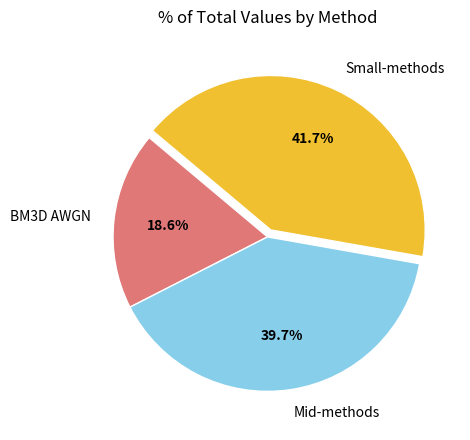

How much of the chart is everything except BM3D AWGN?

81.4%